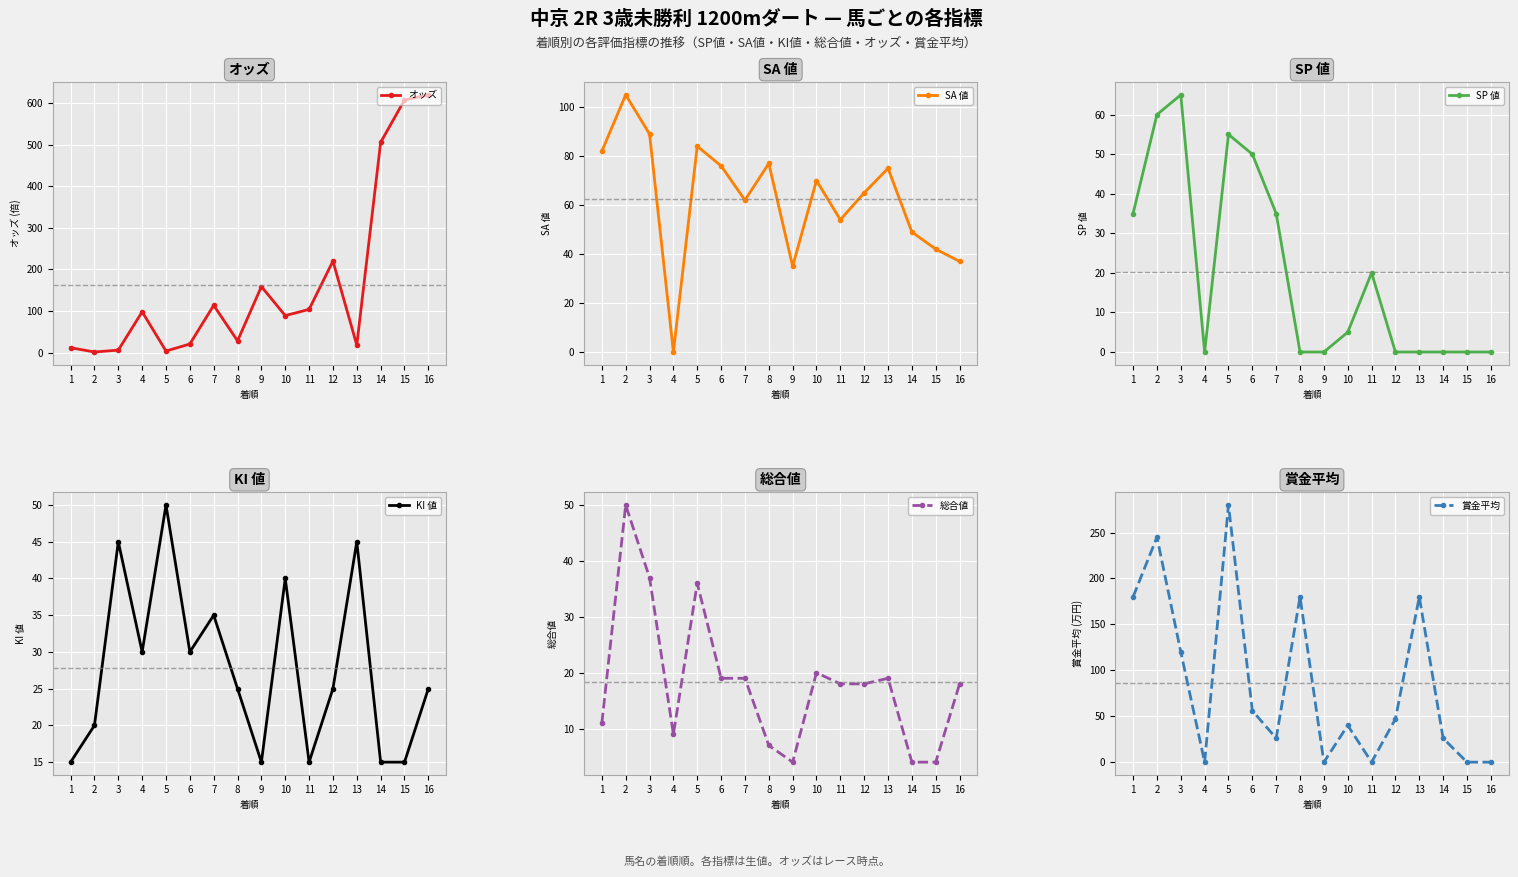

Which series ends up on top after the final intersection of SP 値 and KI 値?

KI 値